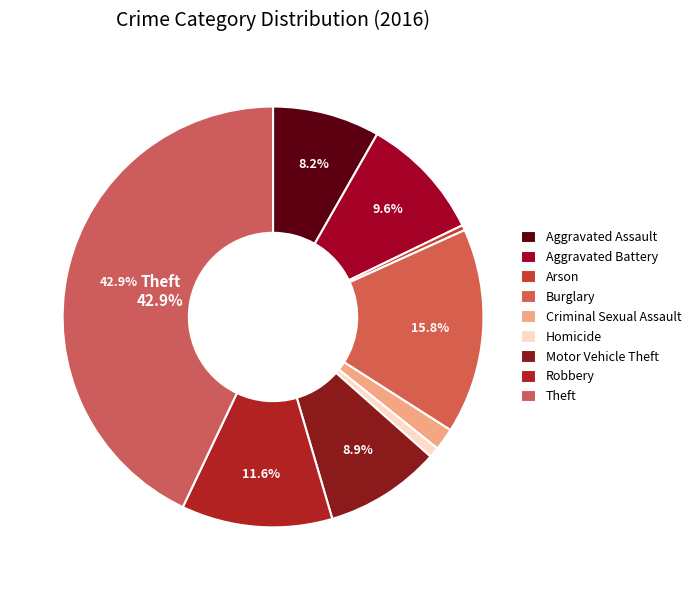

True or false: Arson accounts for 0% of the total.

True